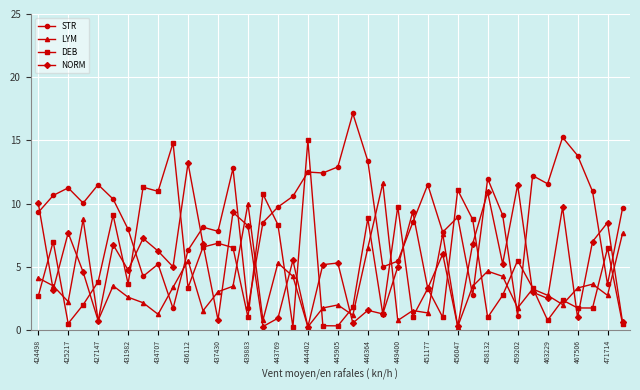

What are all the series names shown in the legend?

STR, LYM, DEB, NORM